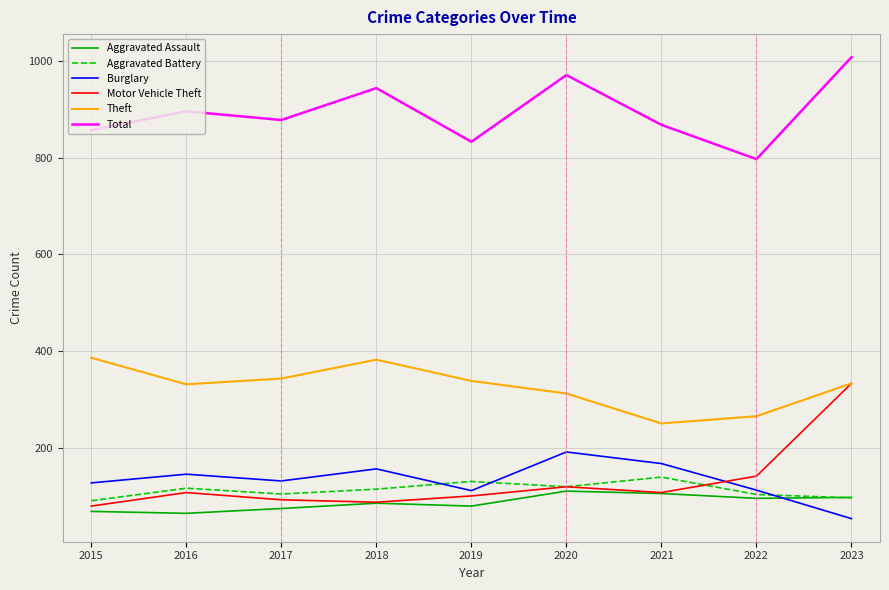

What is the difference between the second highest and minimum values in the Burglary series?

114